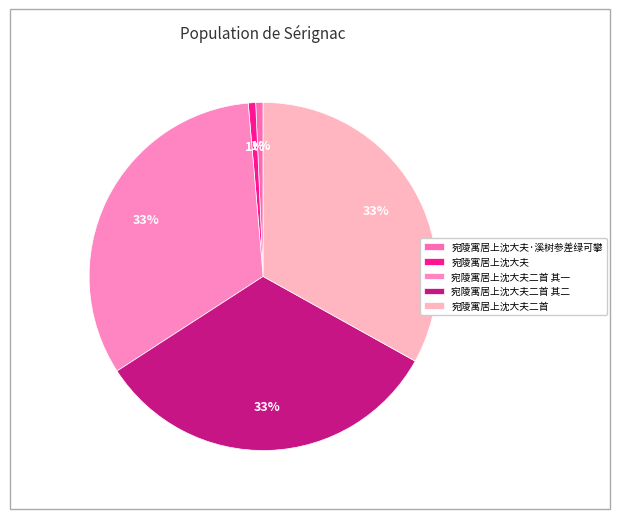

True or false: 宛陵寓居上沈大夫·溪树参差绿可攀 accounts for 6% of the total.

False